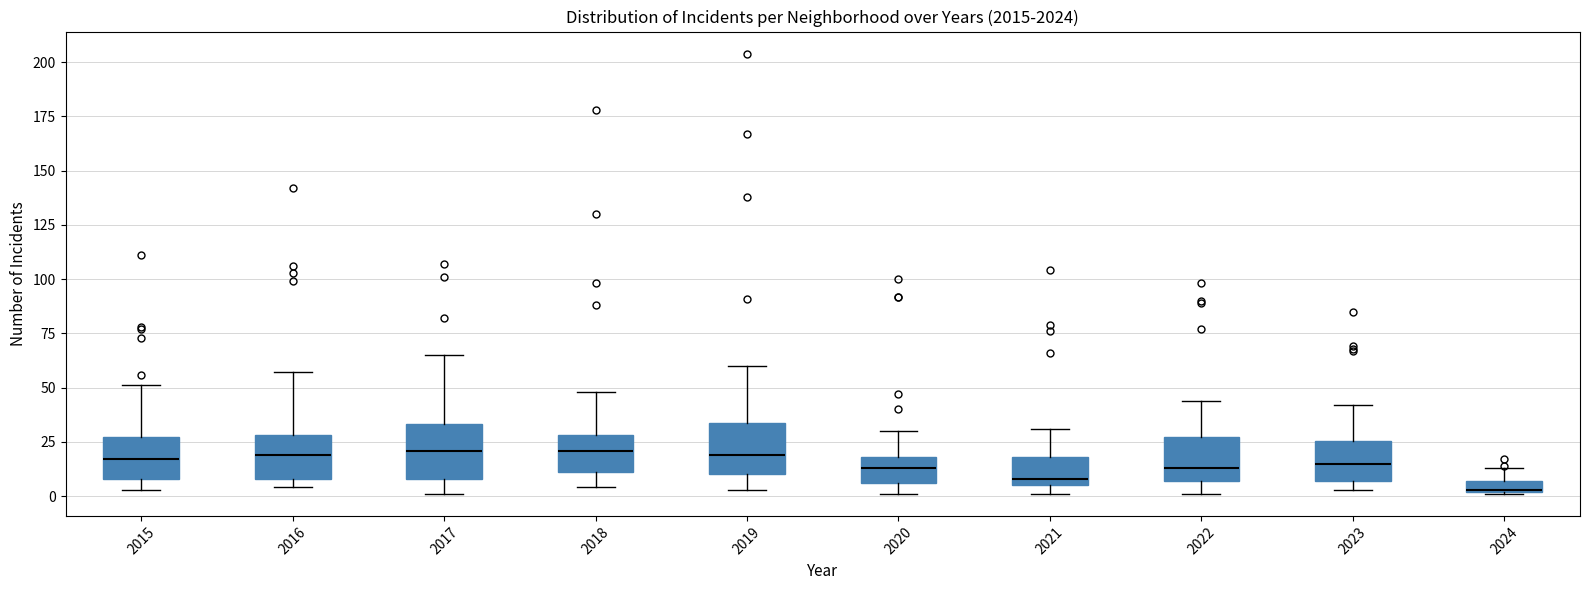

Where does the lower whisker of the box at x = 2019 end on the y-axis? The values are not printed on the chart, so give them approximately, as read against the axis.

5